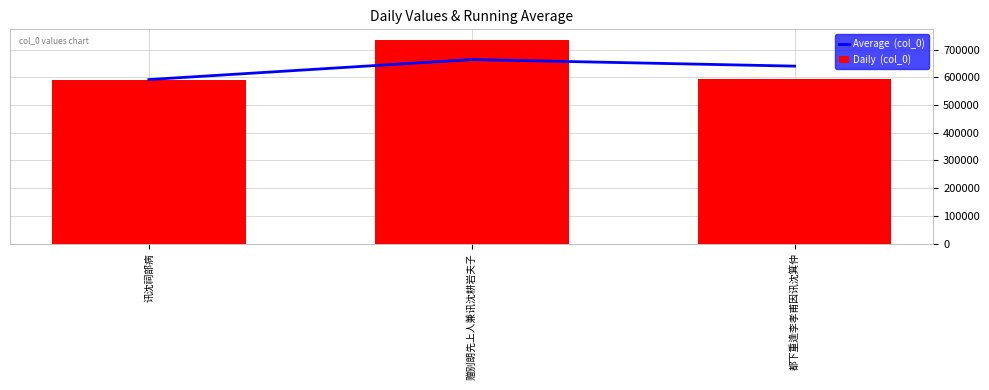

What is the sum of the Average  (col_0) values at 都下重逢李孝甫因讯沈箕仲 and 赠别朗先上人兼讯沈耕岩夫子?

1305270.5